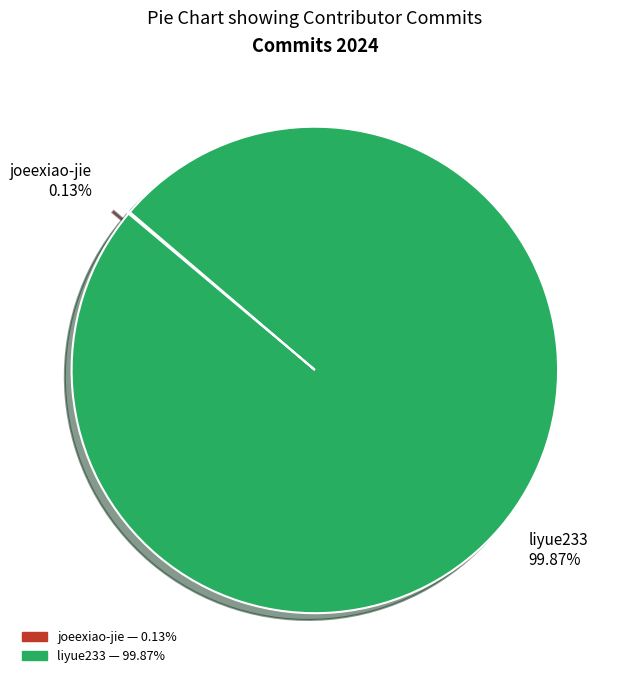

To the nearest percent, what percentage of the pie is liyue233?

100%